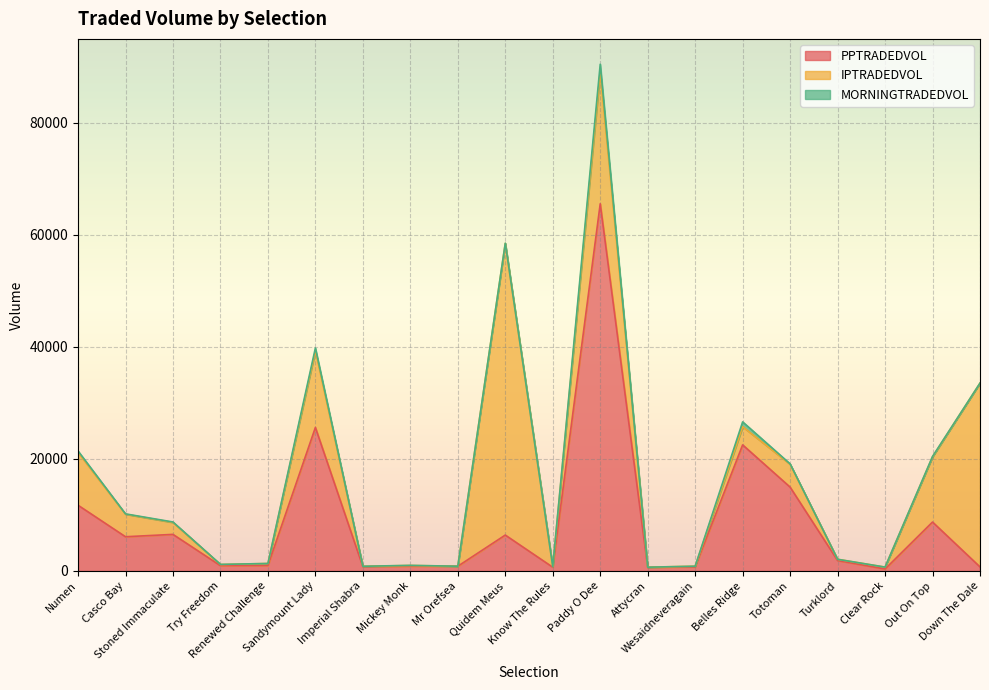

How many categories are shown in the chart?

20